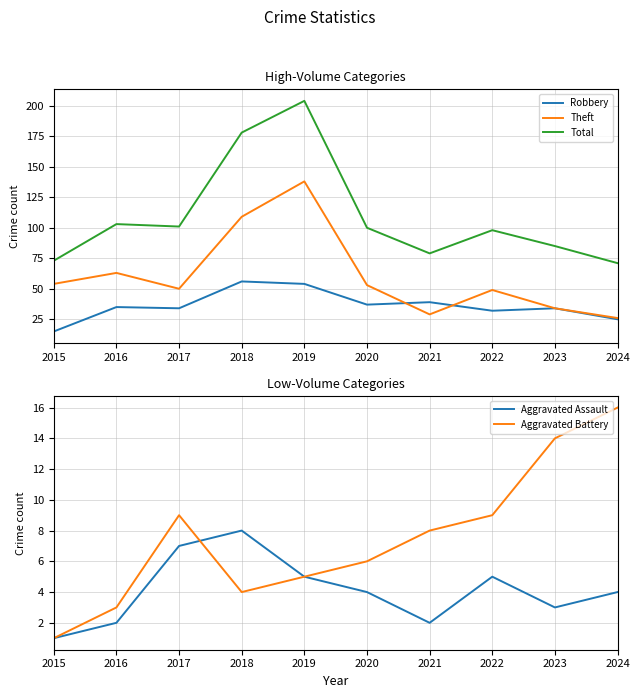

Reading right to left, transcribe all the data shown in this chart.

Robbery: 2024=25	2023=34	2022=32	2021=39	2020=37	2019=54	2018=56	2017=34	2016=35	2015=15
Theft: 2024=26	2023=34	2022=49	2021=29	2020=53	2019=138	2018=109	2017=50	2016=63	2015=54
Total: 2024=71	2023=85	2022=98	2021=79	2020=100	2019=204	2018=178	2017=101	2016=103	2015=73
Aggravated Assault: 2024=4	2023=3	2022=5	2021=2	2020=4	2019=5	2018=8	2017=7	2016=2	2015=1
Aggravated Battery: 2024=16	2023=14	2022=9	2021=8	2020=6	2019=5	2018=4	2017=9	2016=3	2015=1